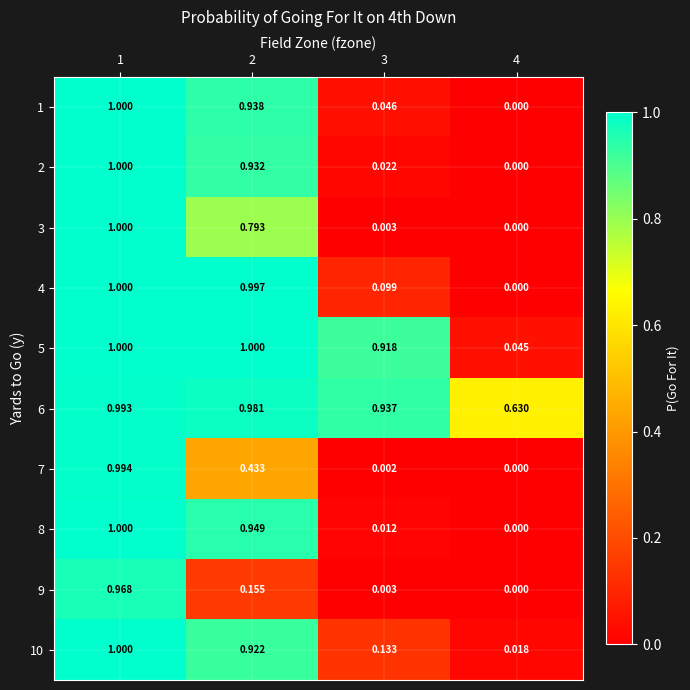

Is the value of 2 at 1 greater than the value of 8 at 3?

Yes